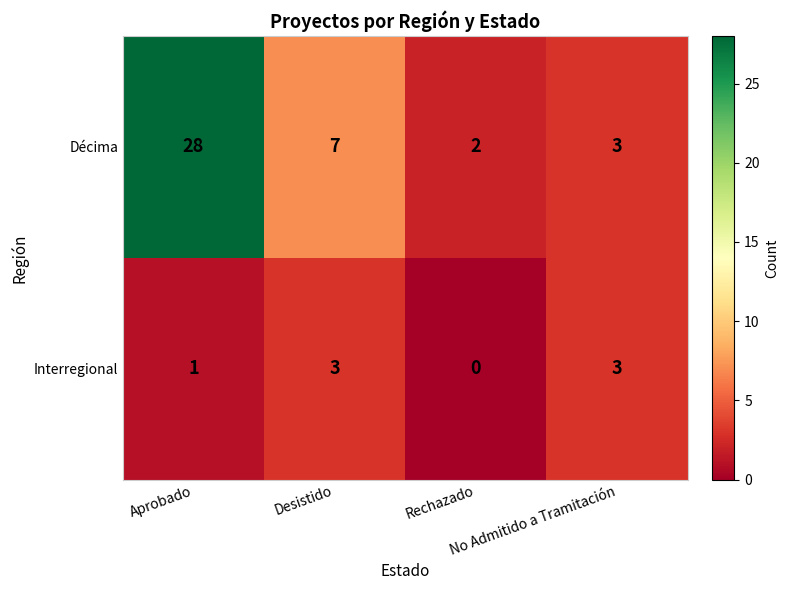

What is the difference between the second highest and minimum values in the Interregional series?

3